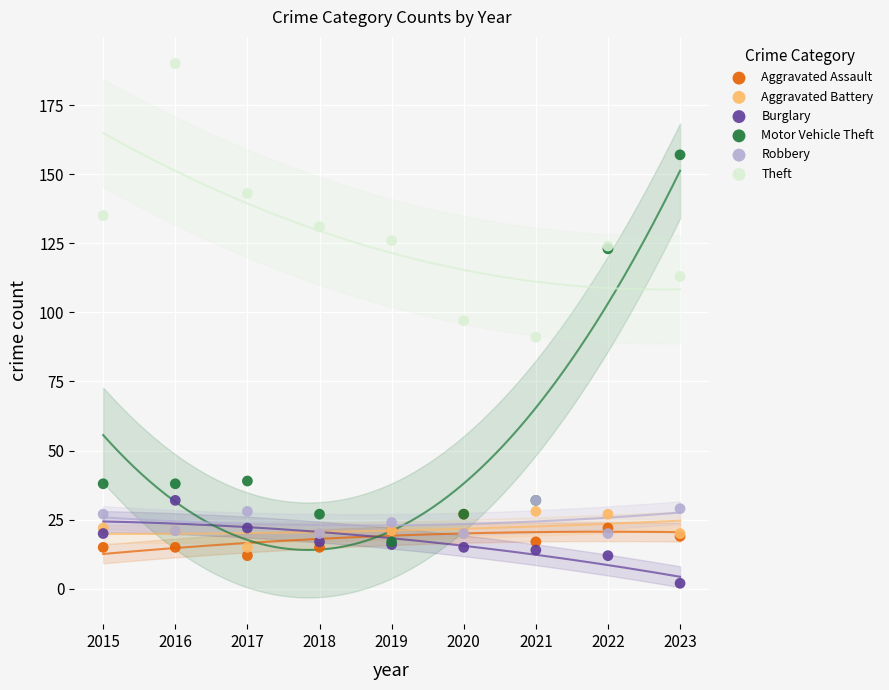

Which series contains the highest Y value?

Theft